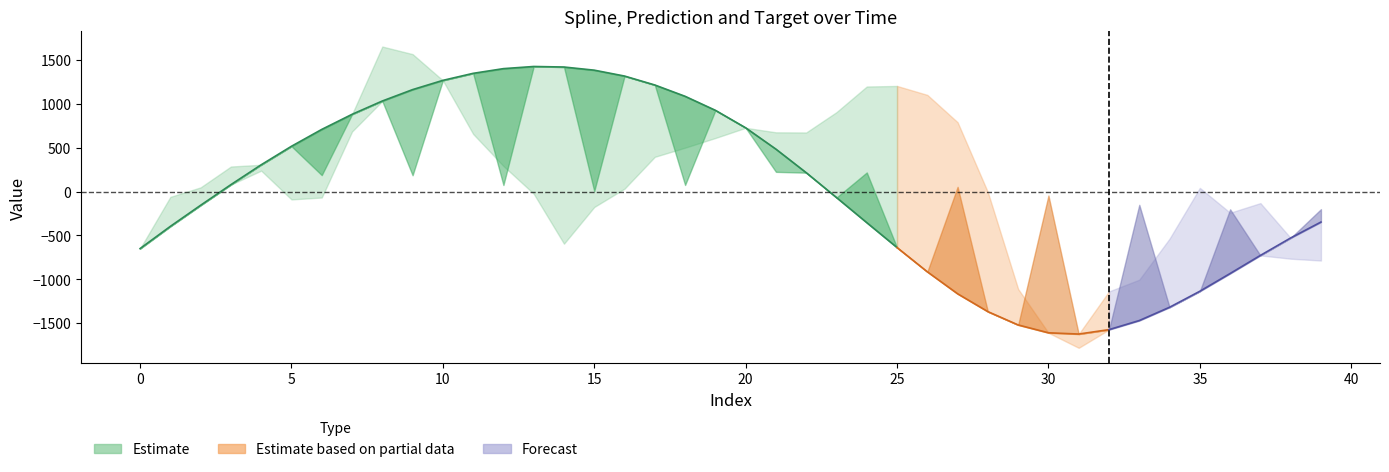

Count the number of data series in this chart.

3